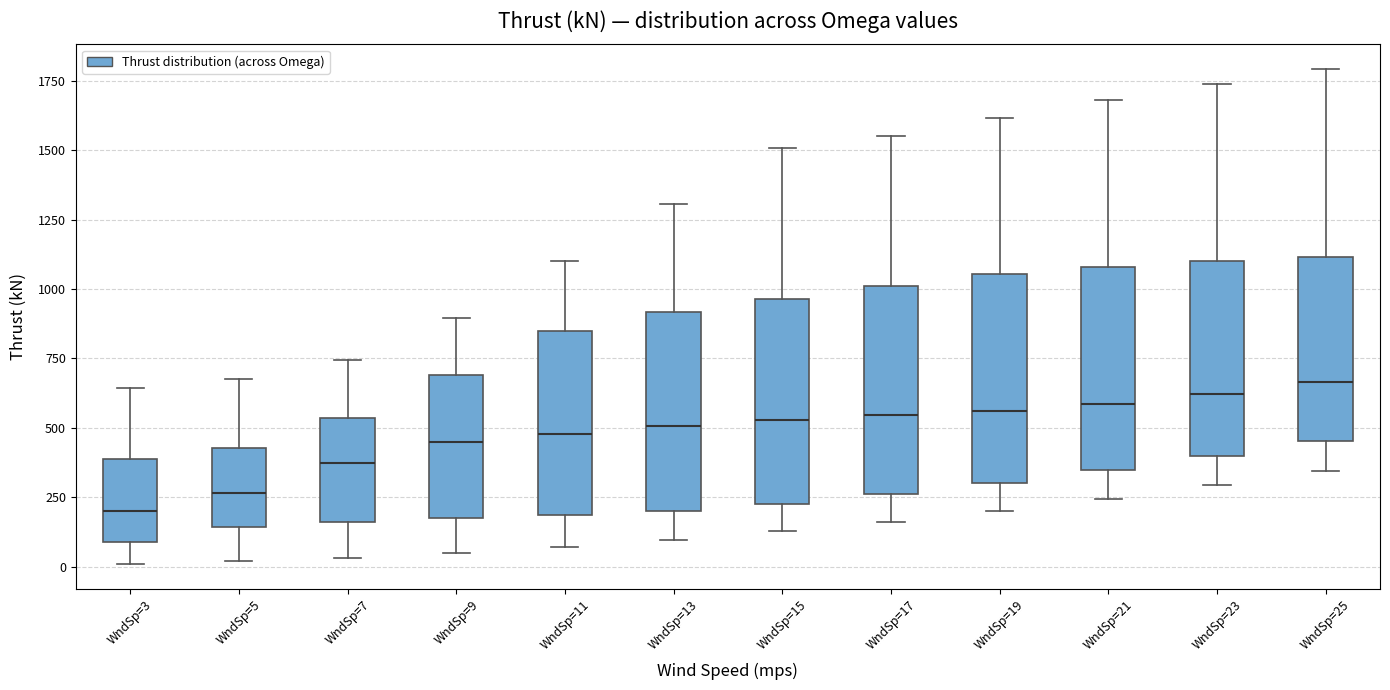

Which box's median line is the lowest?

WndSp=3